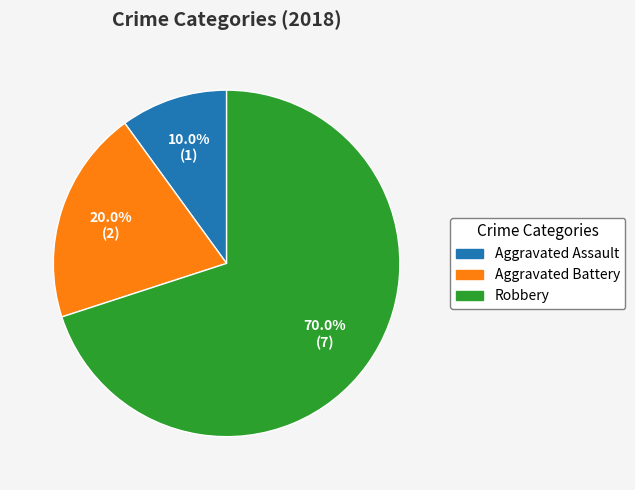

How much of the chart is everything except Robbery?

30.0%